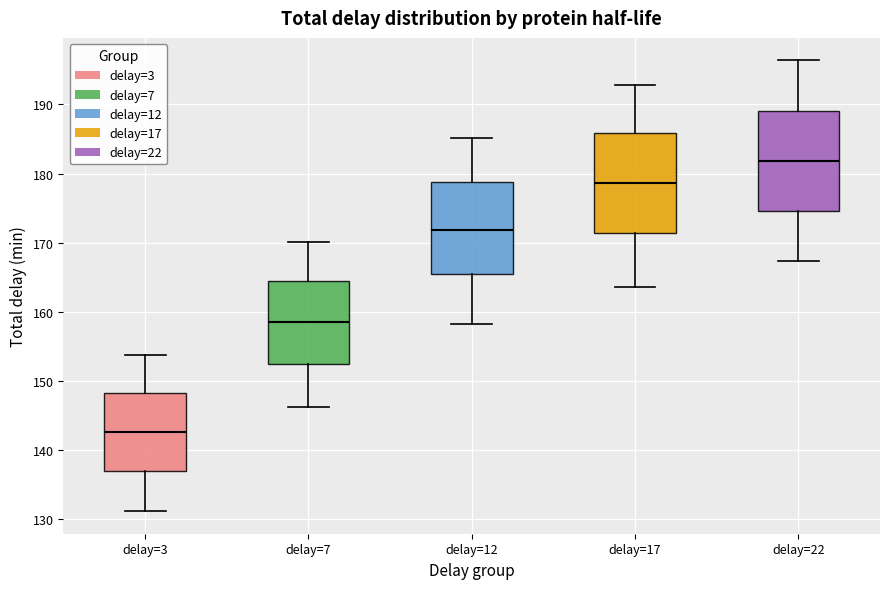

Which box's median line is the highest?

delay=22